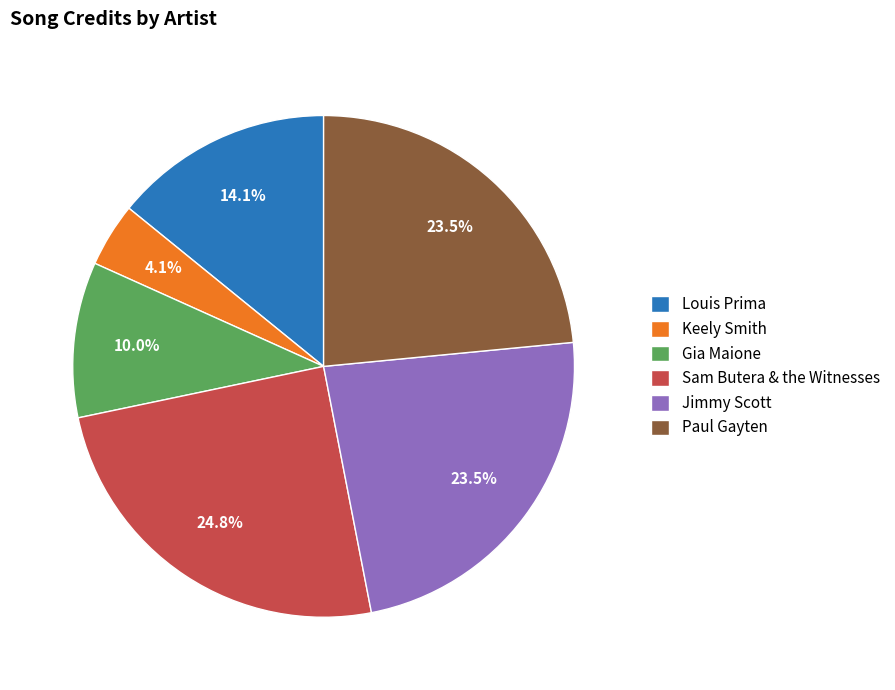

Which slice is the largest?

Sam Butera & the Witnesses